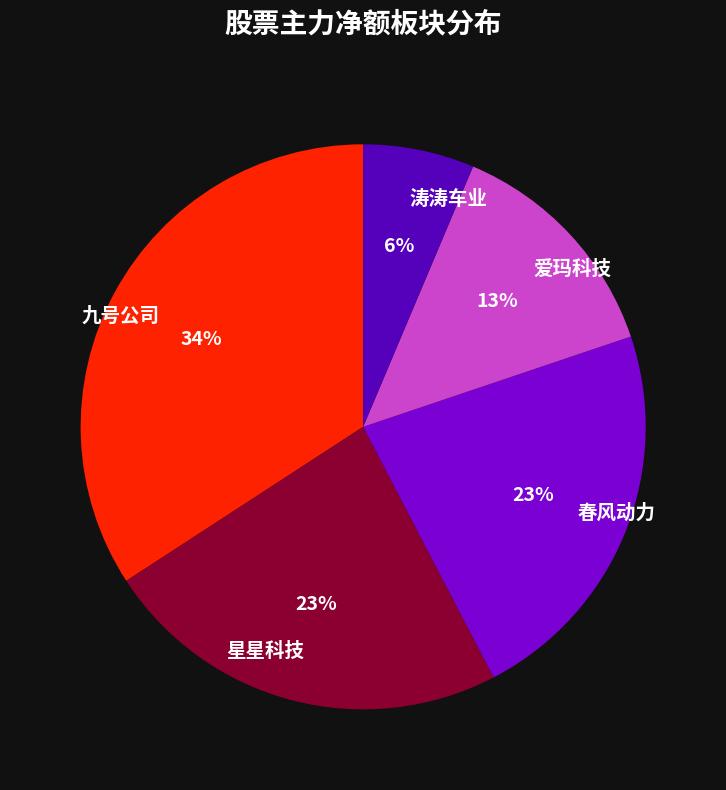

What is the smallest slice in the pie chart?

涛涛车业